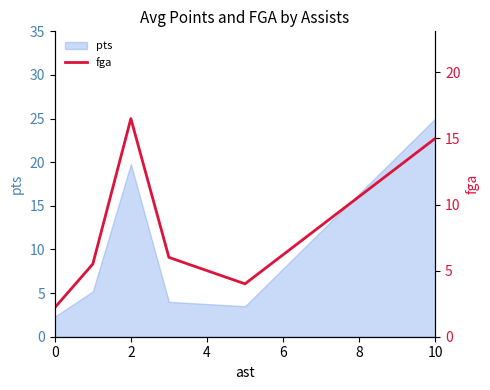

The pts series shows 13.0 at 10. True or false?

False